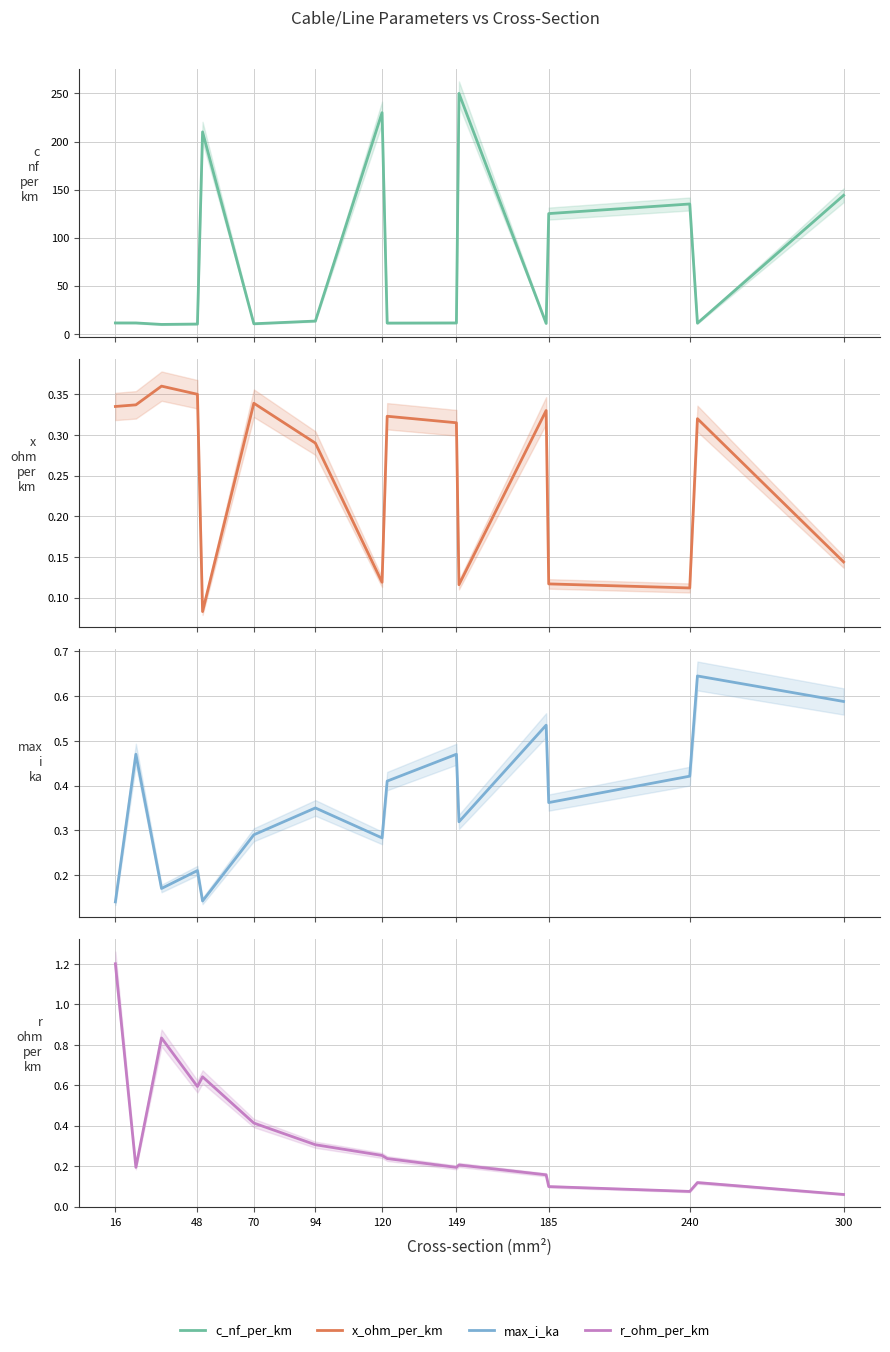

What value does the c_nf_per_km series have at 94?

13.2